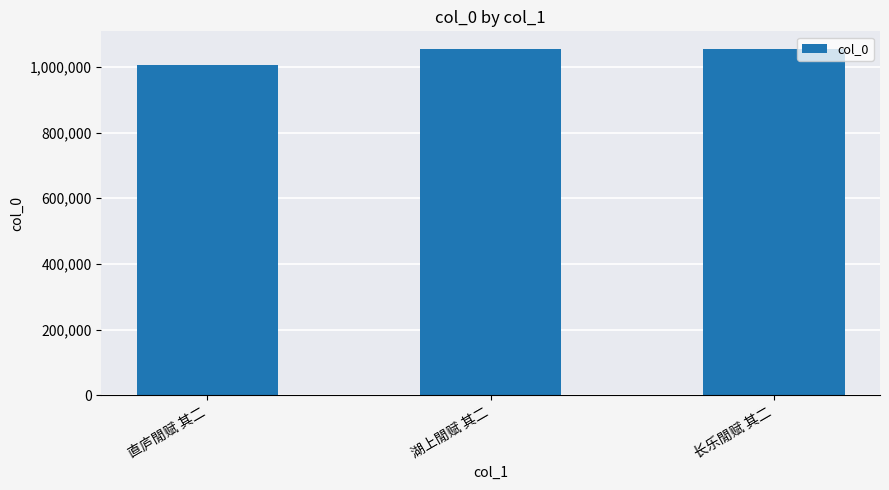

How many data points are less than 1054936?

1